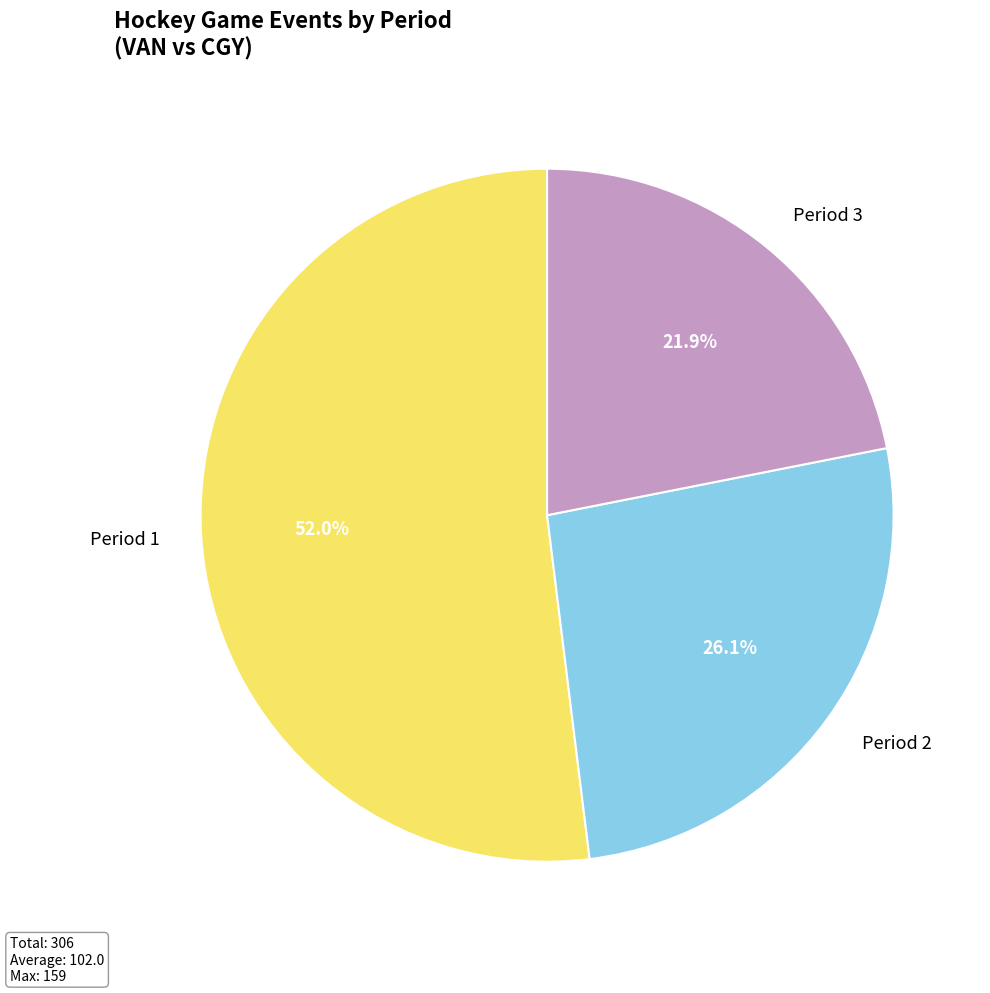

Rank the categories by value from lowest to highest.

Period 3, Period 2, Period 1